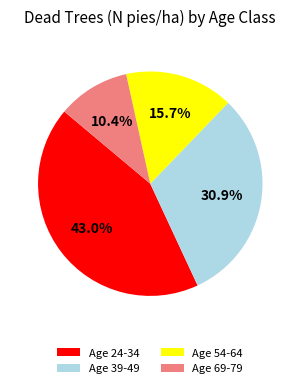

Rank the categories by value from lowest to highest.

Age 69-79, Age 54-64, Age 39-49, Age 24-34